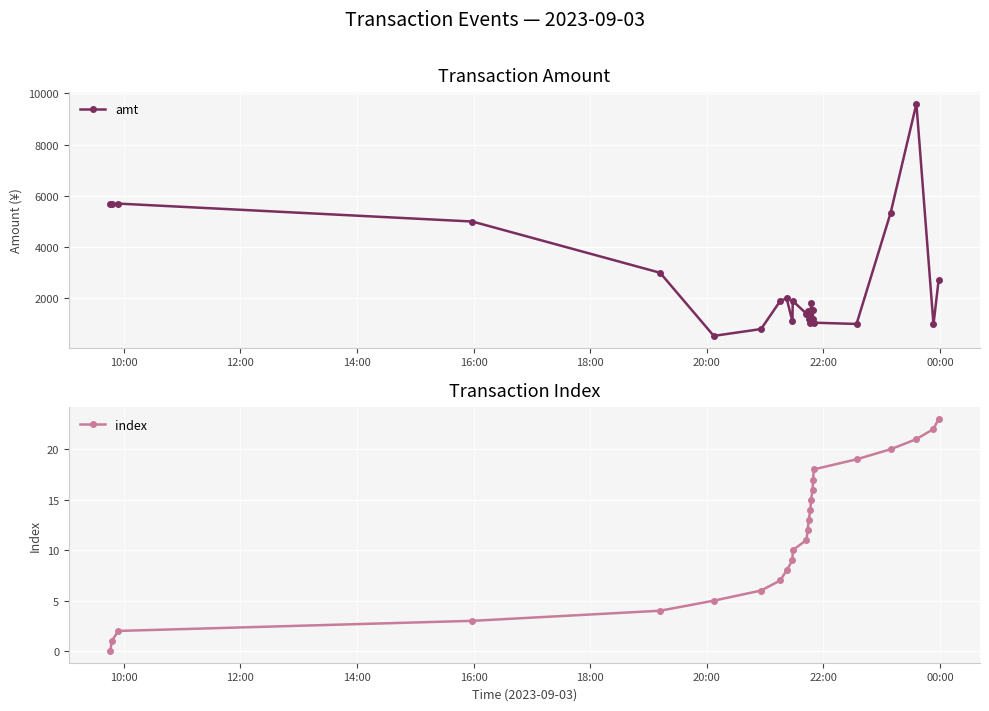

How many data points in index are above 12?

11